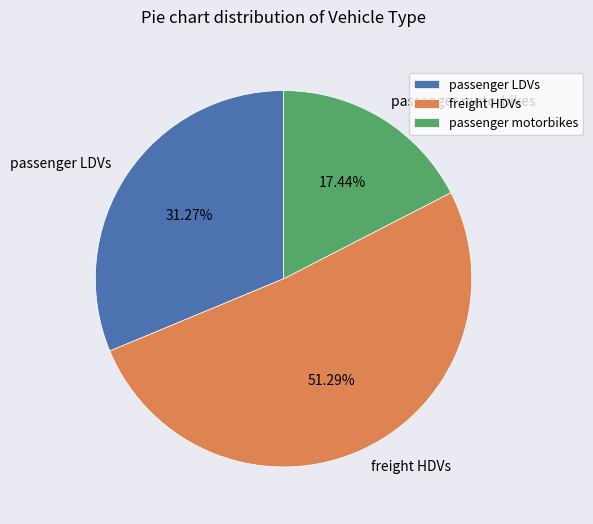

Which slice is the smallest?

passenger motorbikes